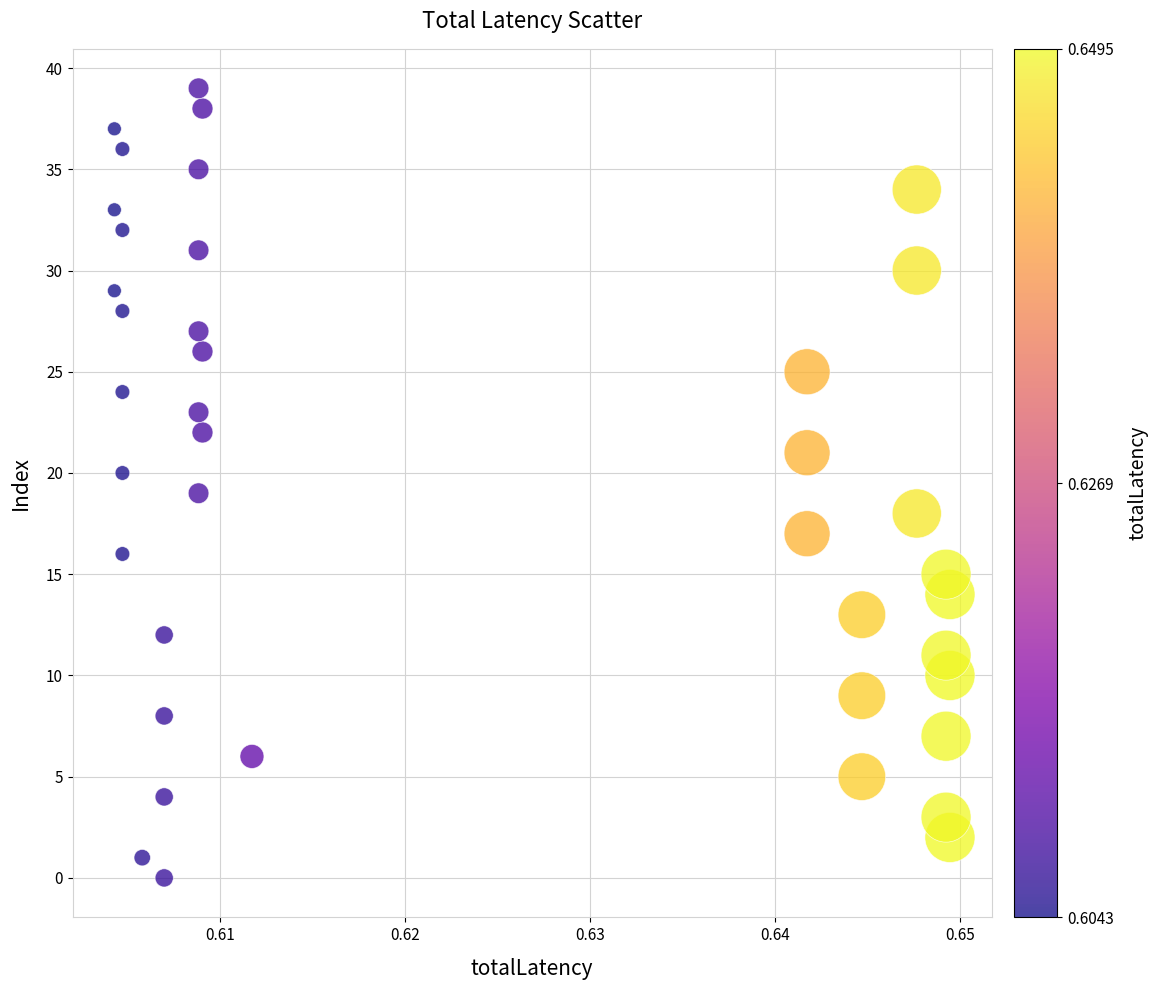

What is the range of Y values (max minus min)?

39